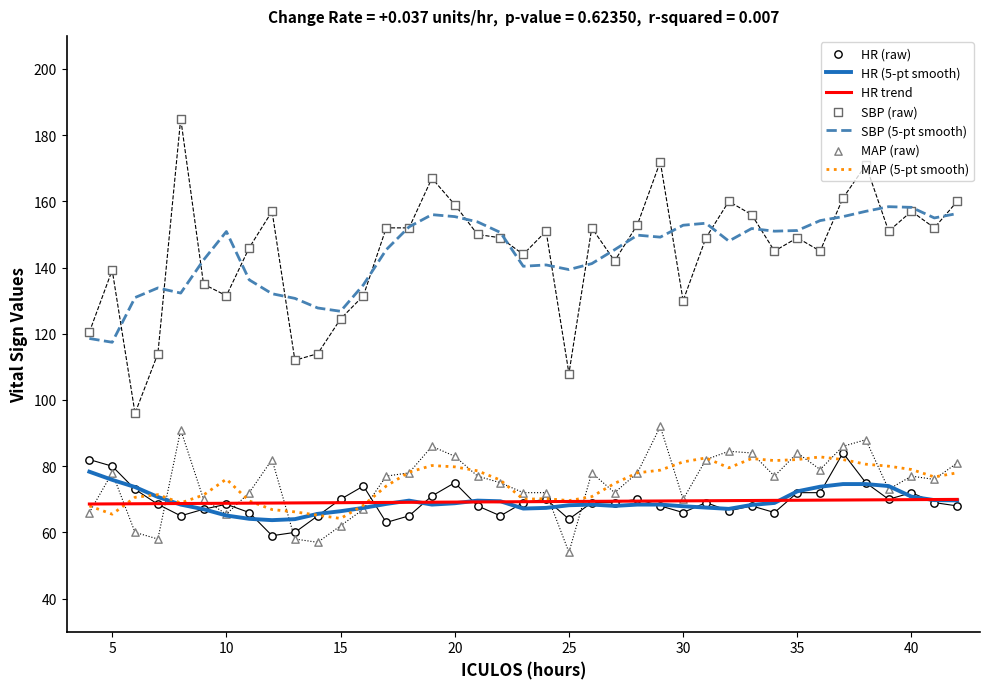

Is the value of SBP at 39 greater than the value of HR at 32?

Yes